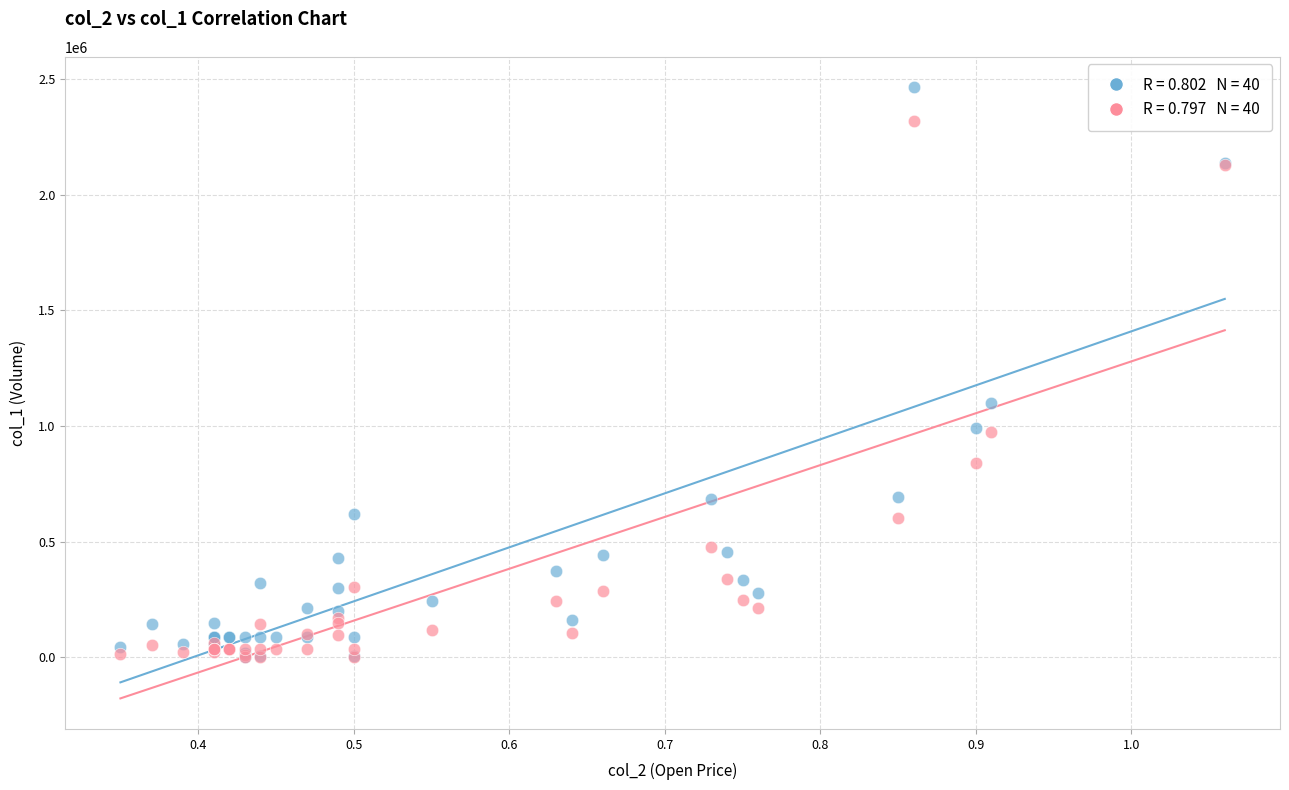

Across all series, what Y value is closest to 1231715?

1100000